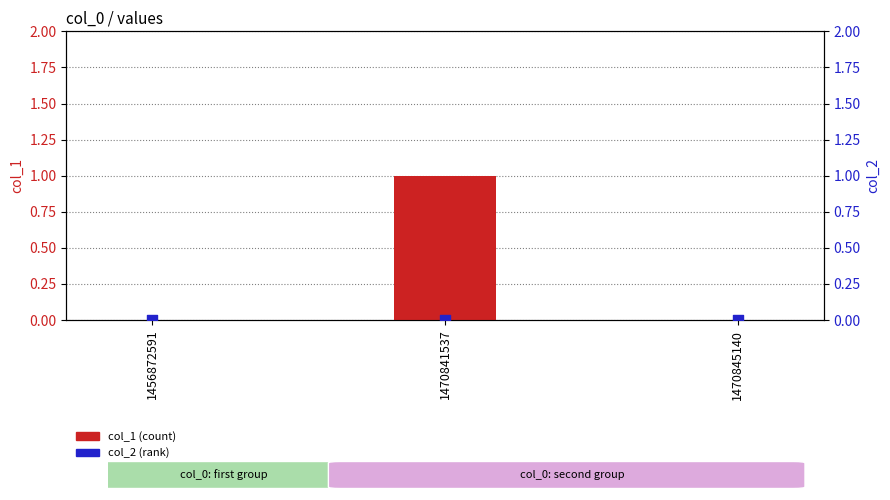

Is the value of col_2 (rank) at 1470845140 greater than the value of col_1 (count) at 1470841537?

No